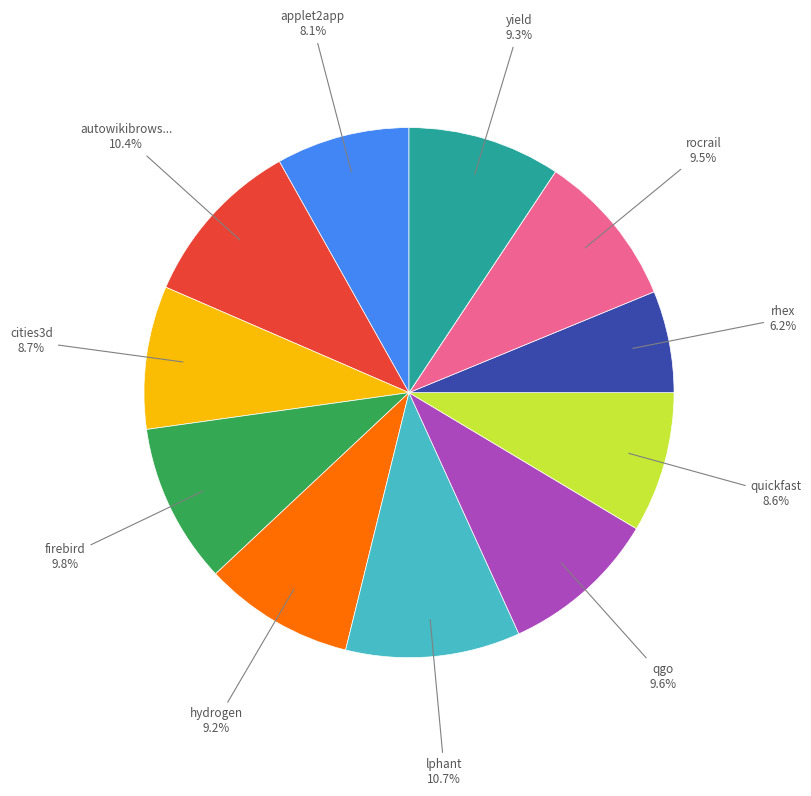

Is there any slice that represents more than half of the pie?

No